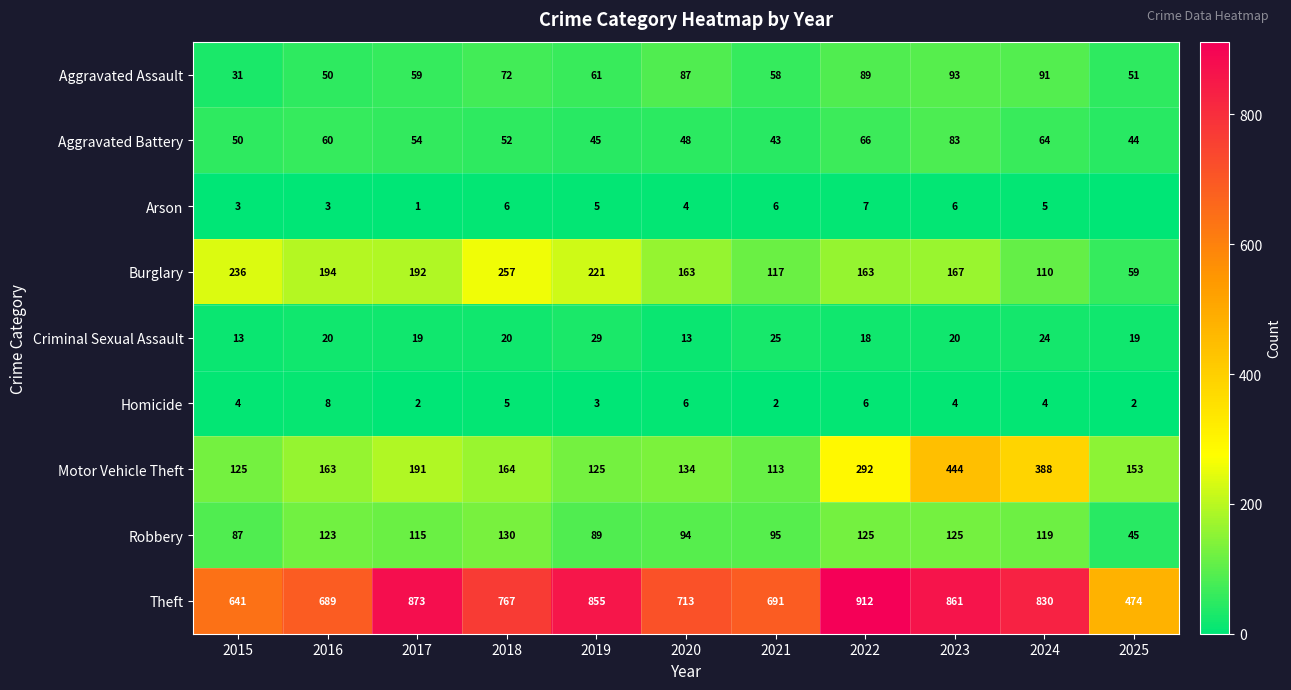

What is the total value across all series at 2021?

1150